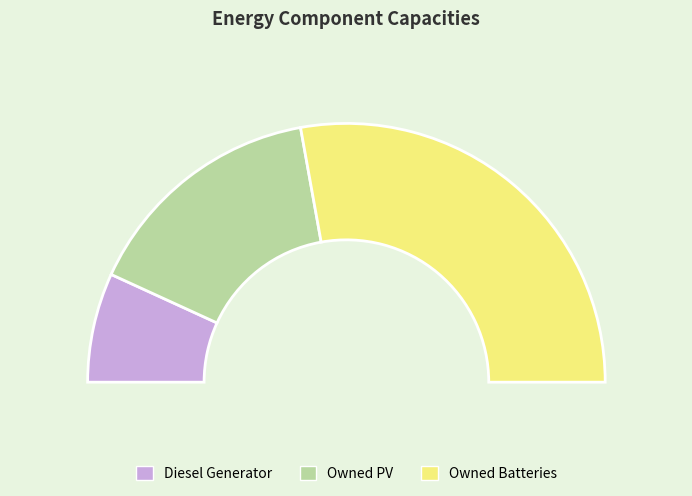

What percentage is the Diesel Generator slice, to the nearest percent?

14%